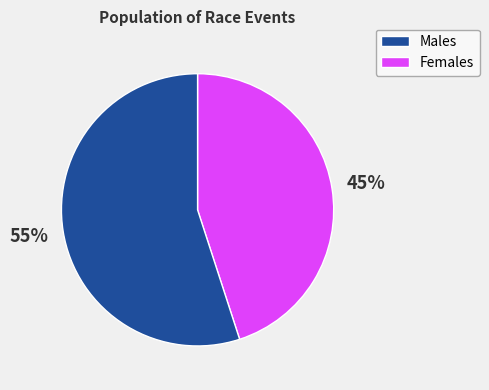

Count the number of slices in the pie.

2